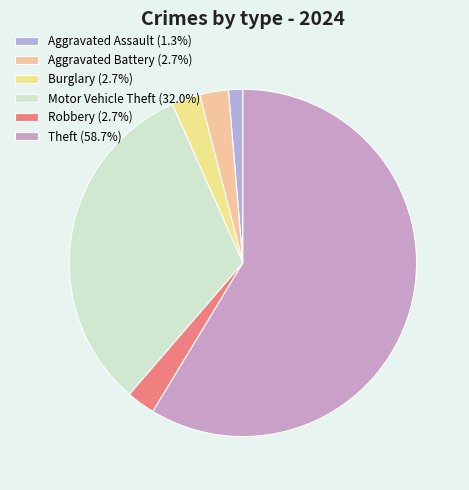

Does any single category account for the majority?

Yes